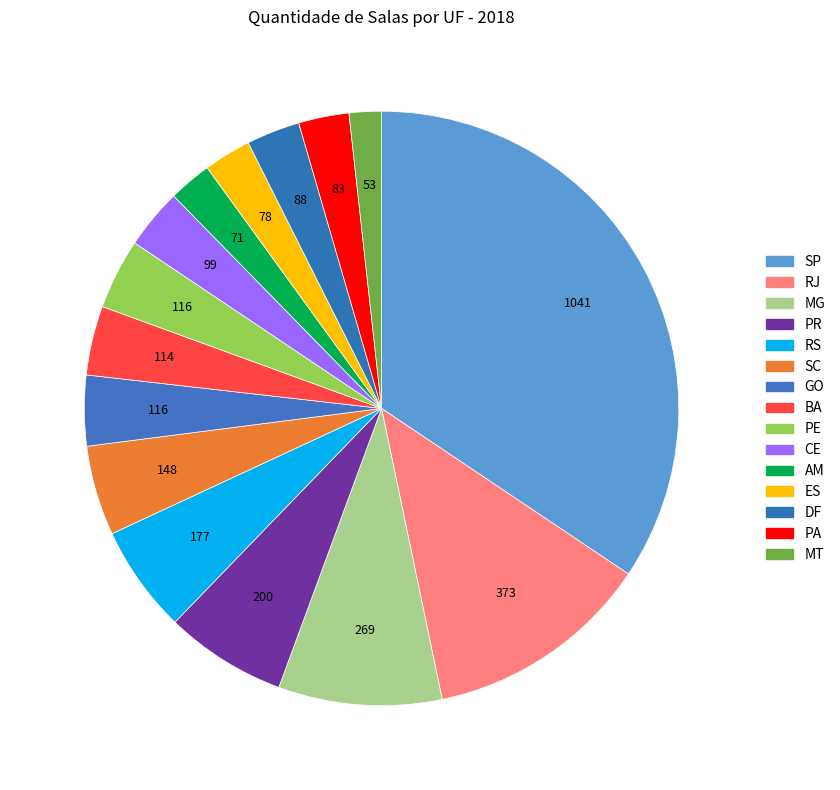

Approximately how many times larger is the value at CE compared to MG?

0.4